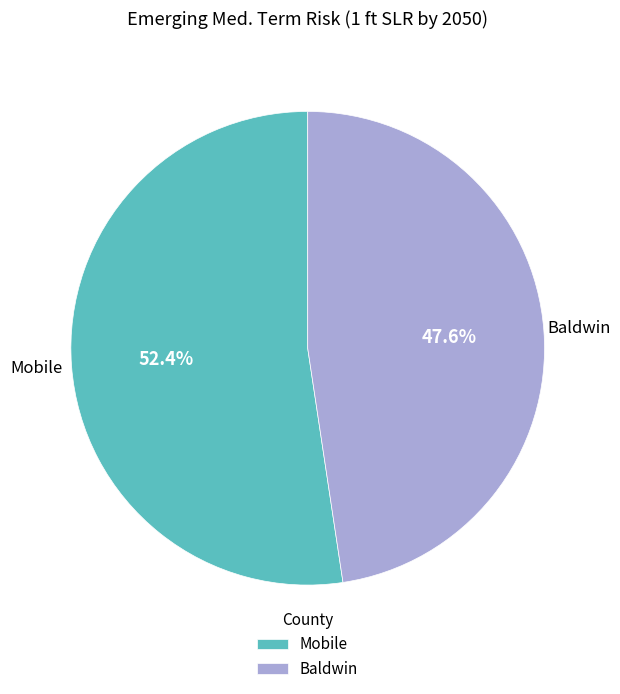

To the nearest percent, what is the average slice percentage?

50%